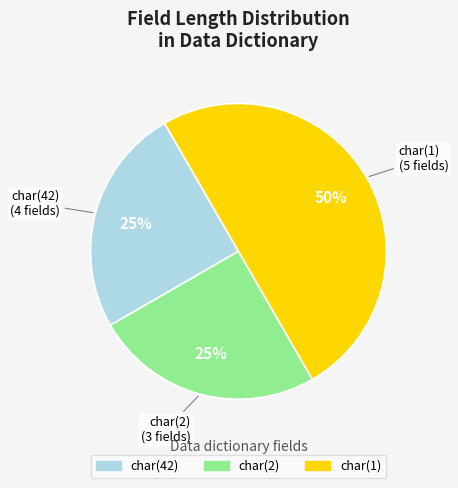

How many segments does this pie chart have?

3